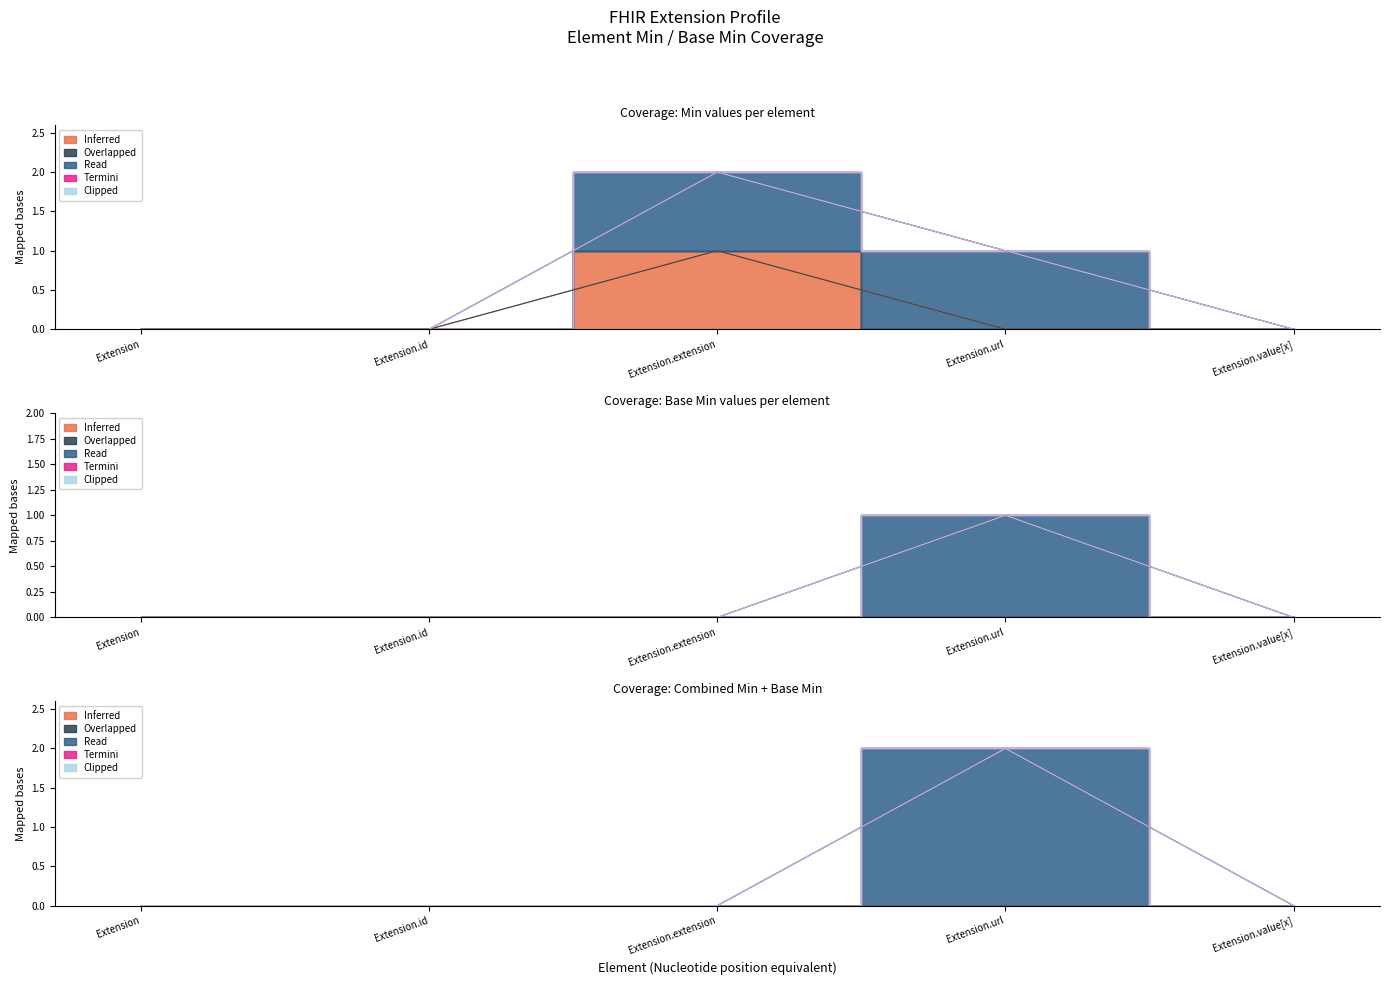

The value of Termini at Extension.extension is 0. True or false?

True